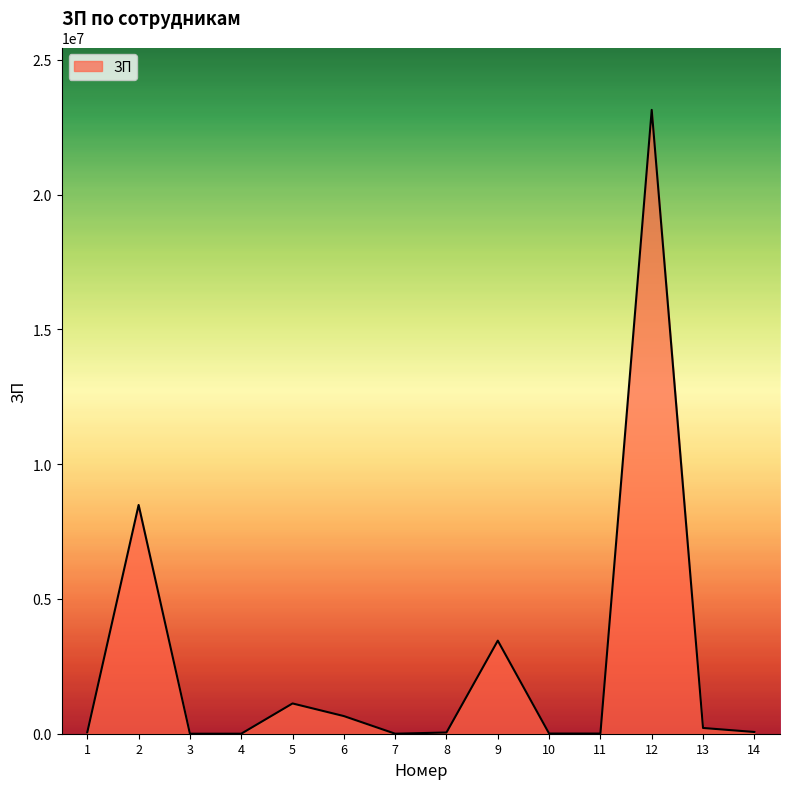

What is the greatest value displayed?

23143434